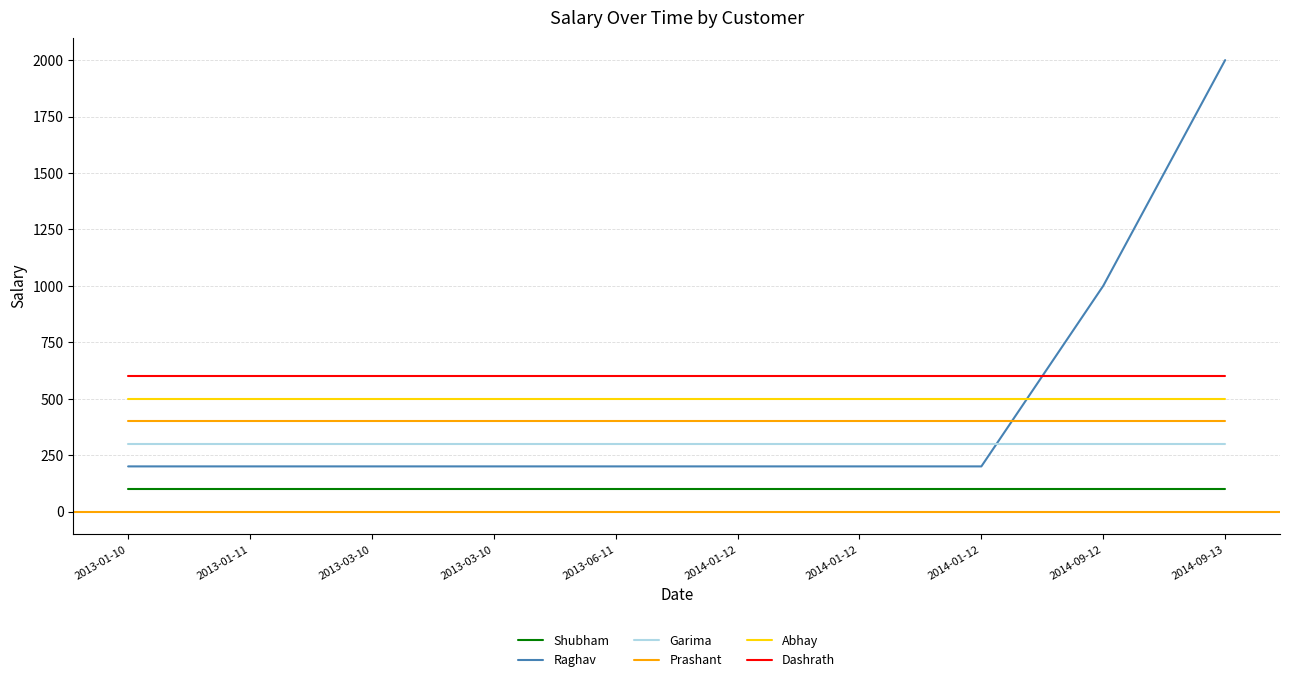

What is the value of the Prashant point at the 3rd from the left?

400